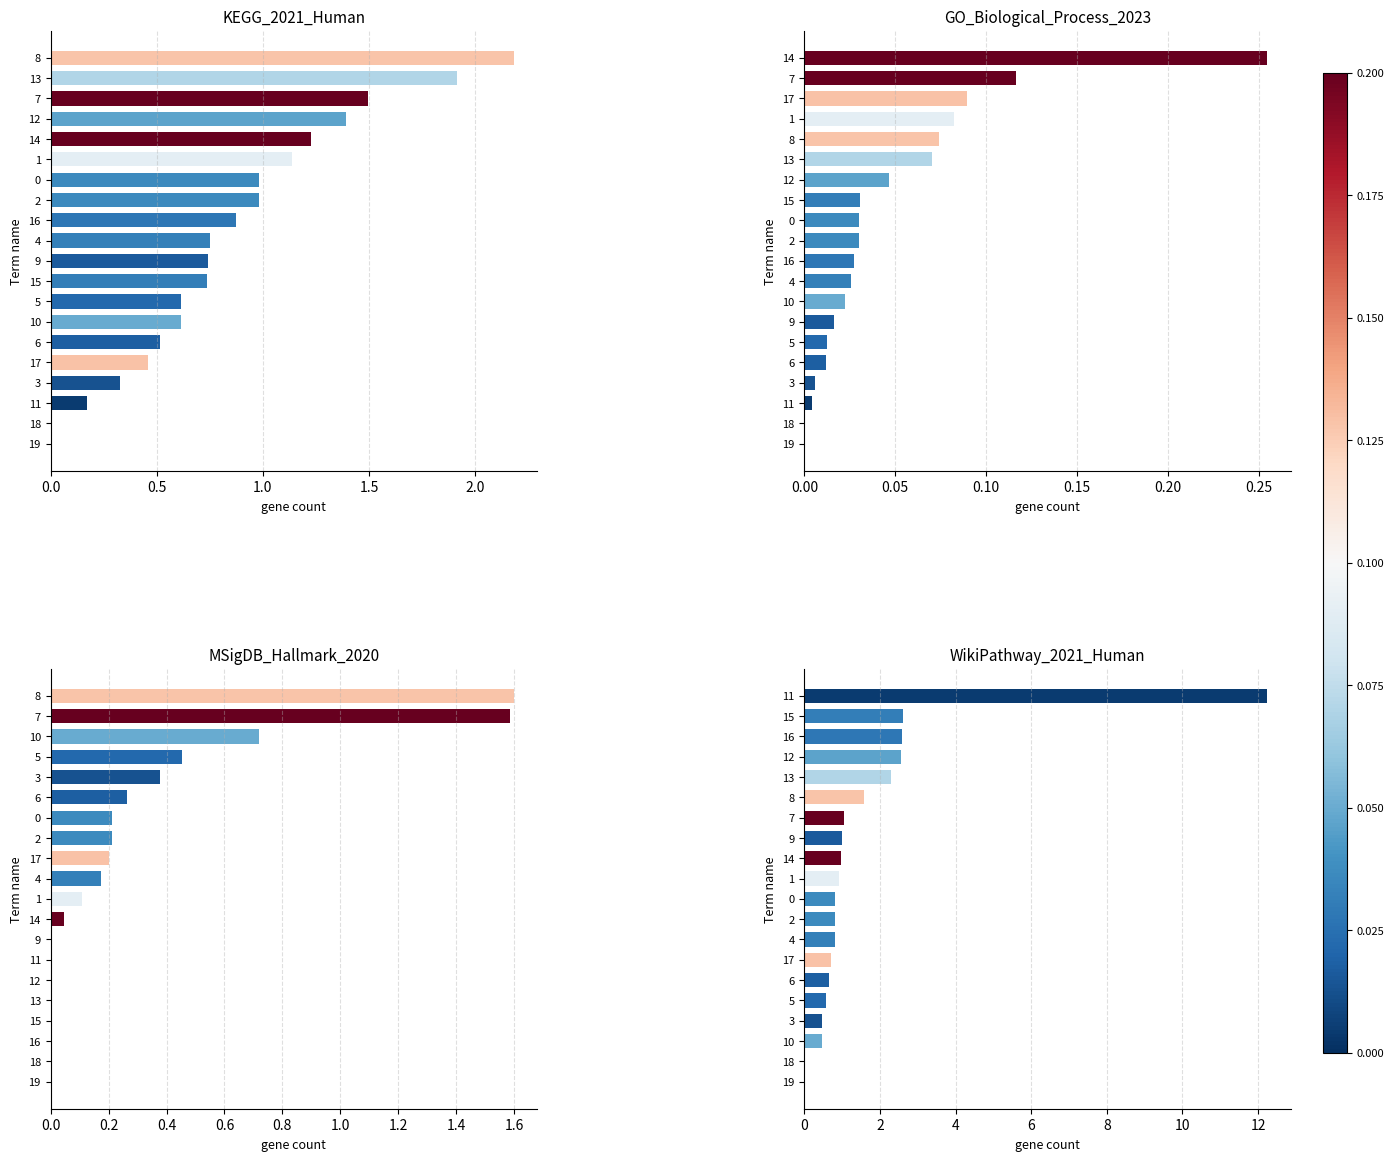

What is the difference between the maximum and minimum values in the col_9 series?

1.6